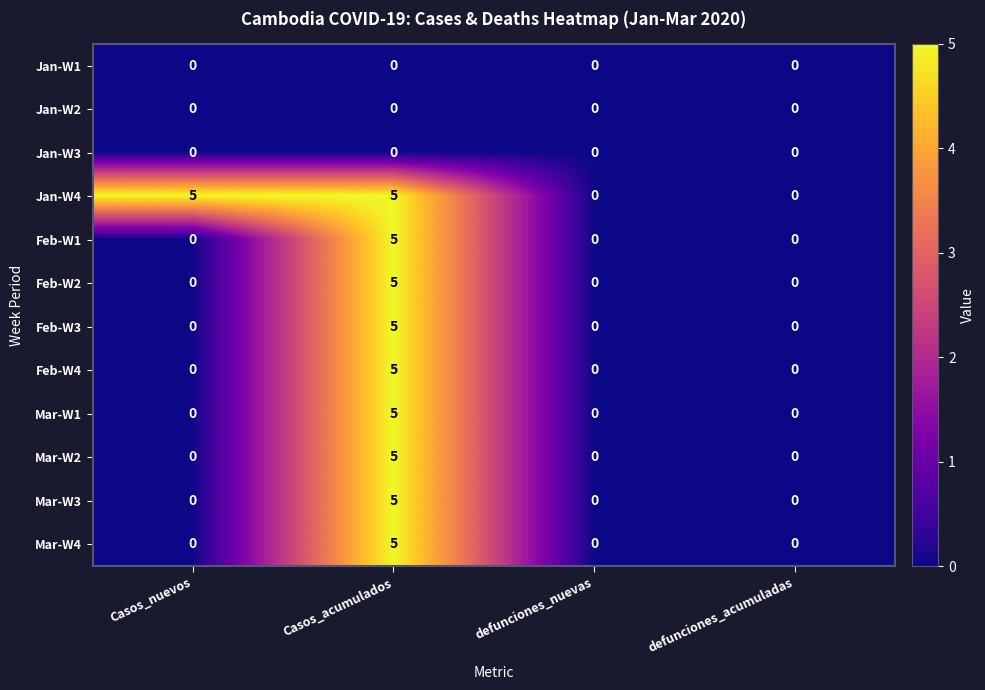

Which series has the largest total across all categories?

Jan-W4